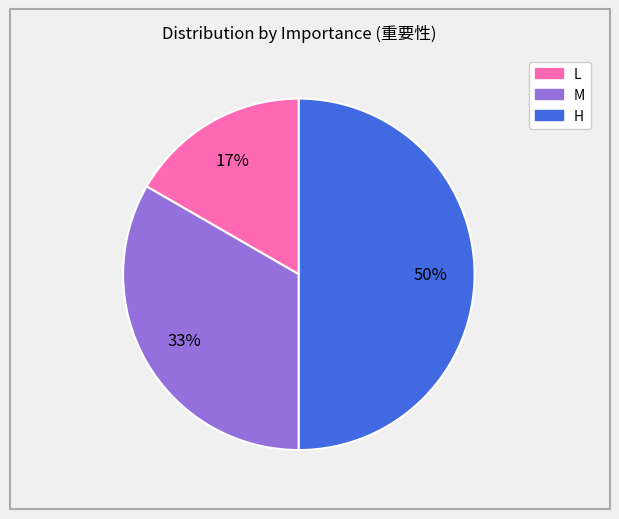

What percentage is the L slice, to the nearest percent?

17%